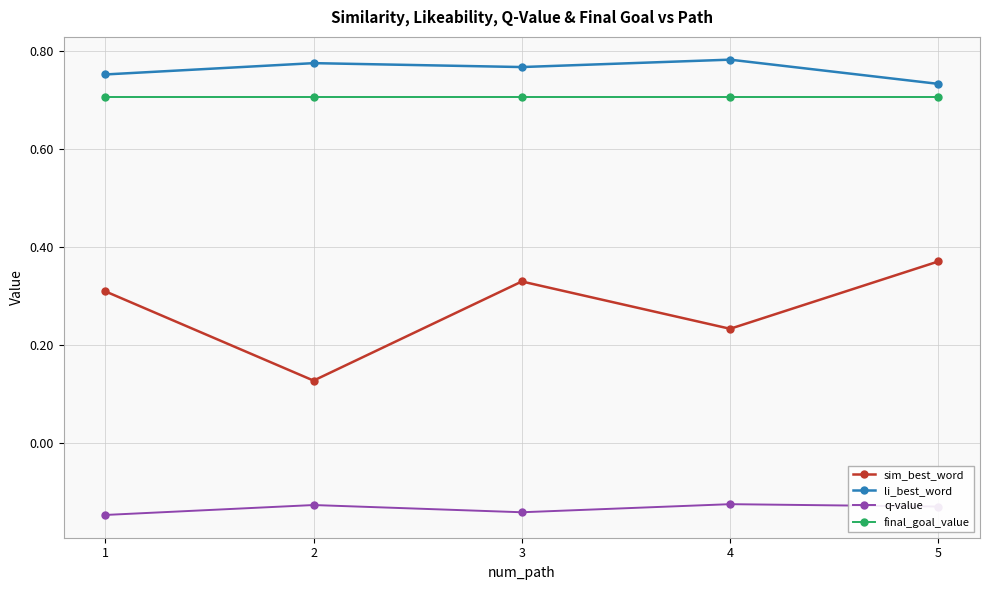

At how many categories does at least one series exceed 0?

5